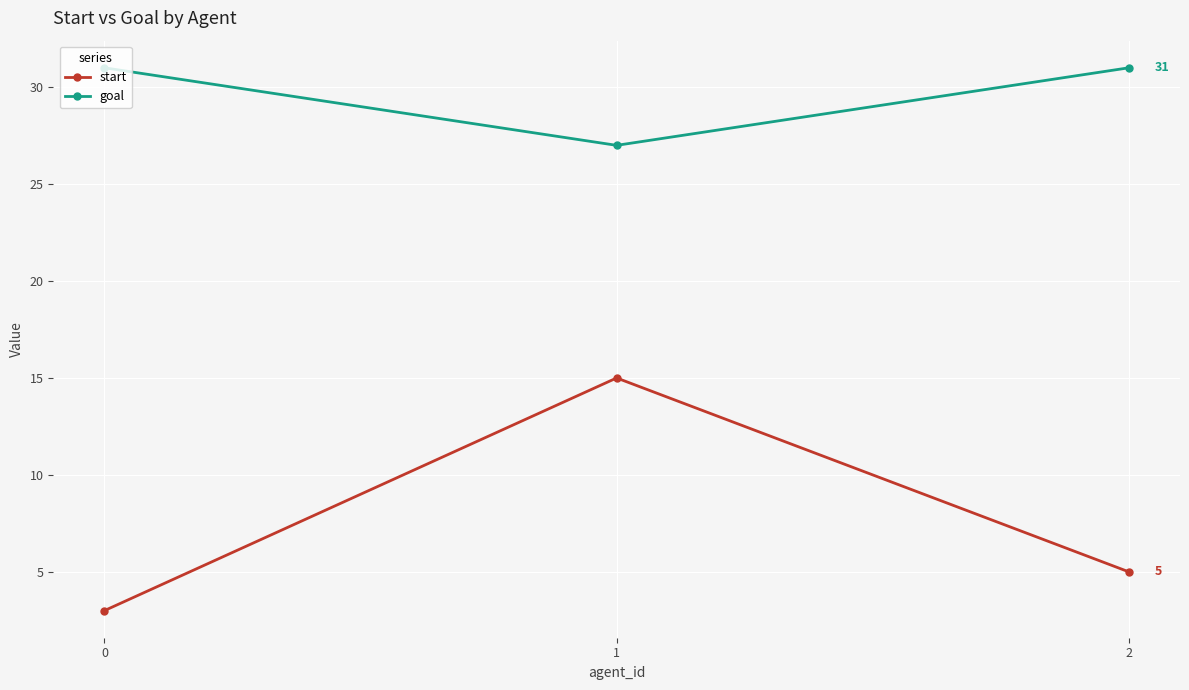

Reading left to right, list all the values displayed in this chart.

start: 3	15	5
goal: 31	27	31